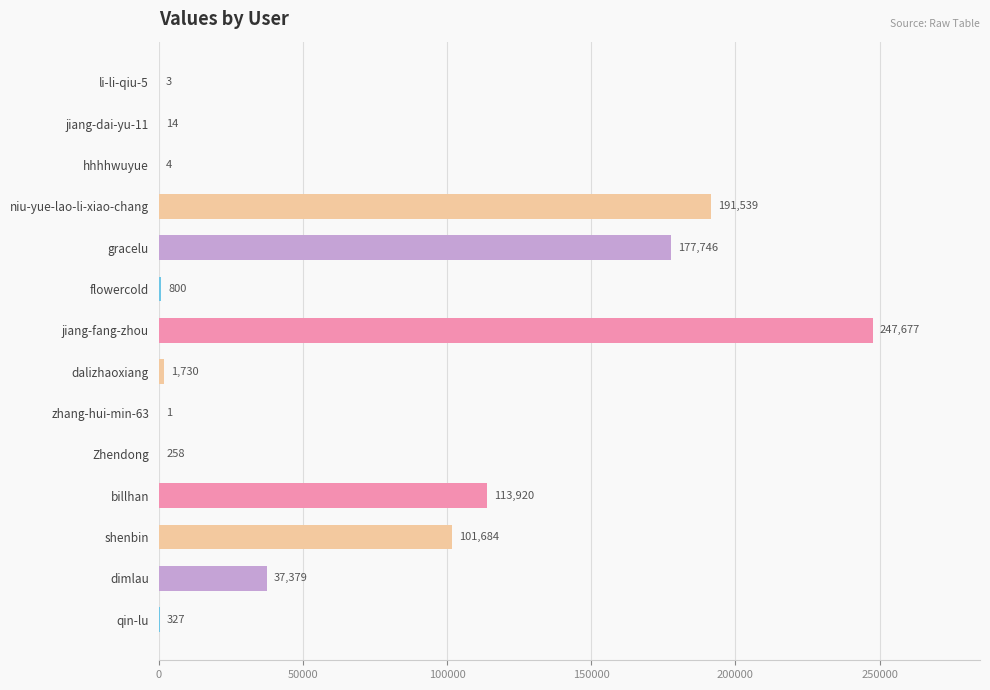

What is the maximum value shown in the chart?

247677